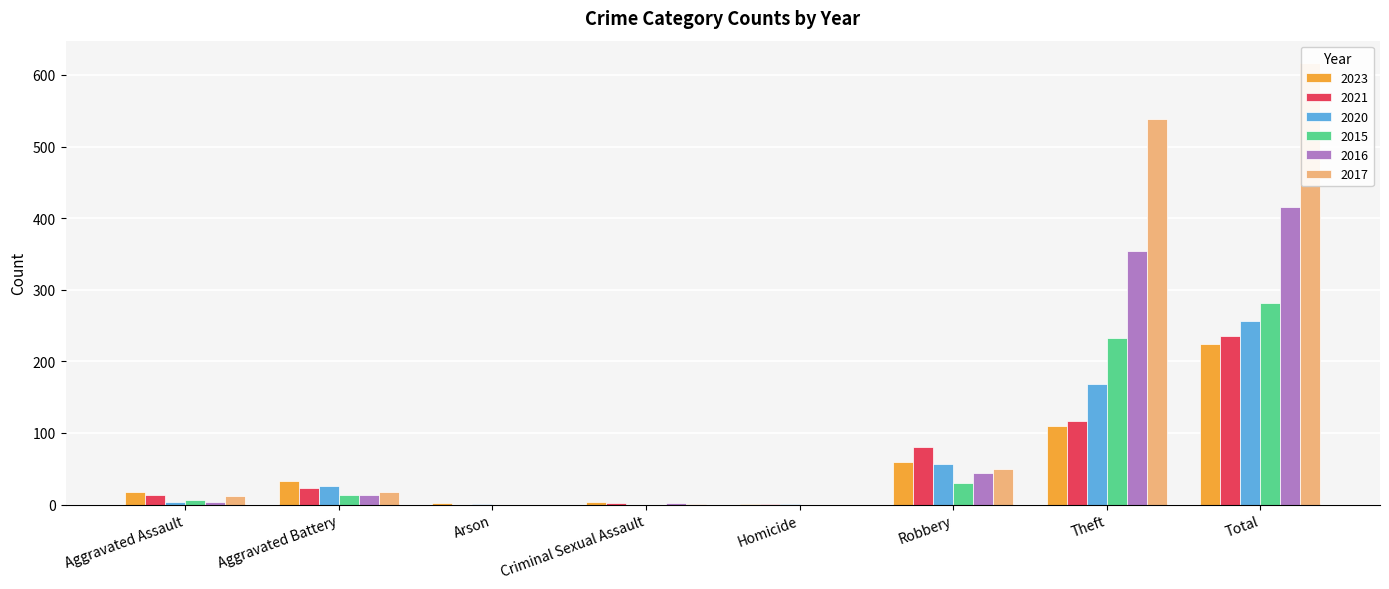

Rank the series at Criminal Sexual Assault from lowest to highest value.

2020, 2015, 2017, 2021, 2016, 2023